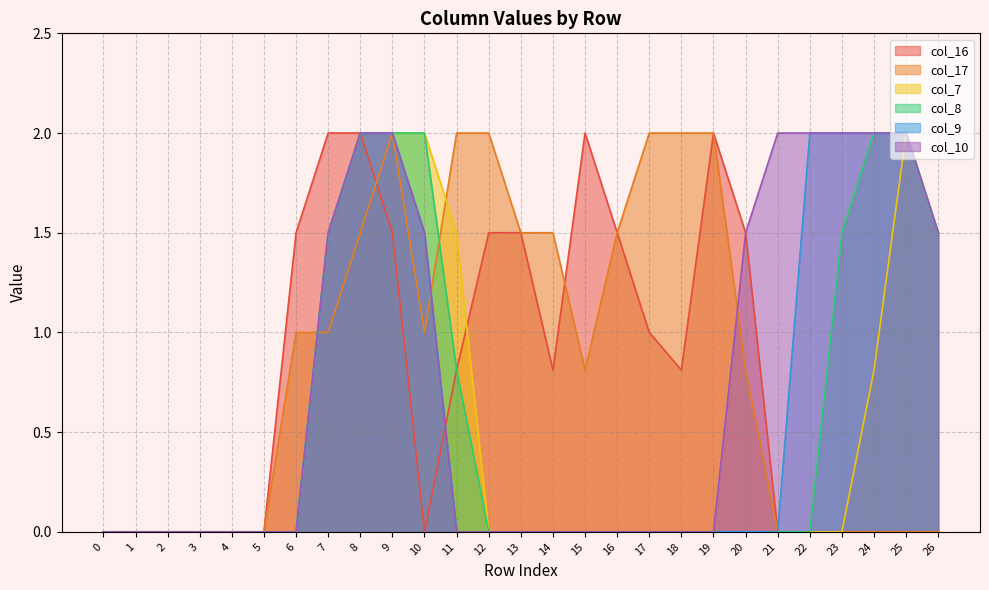

At which label does col_16 reach its peak?

7